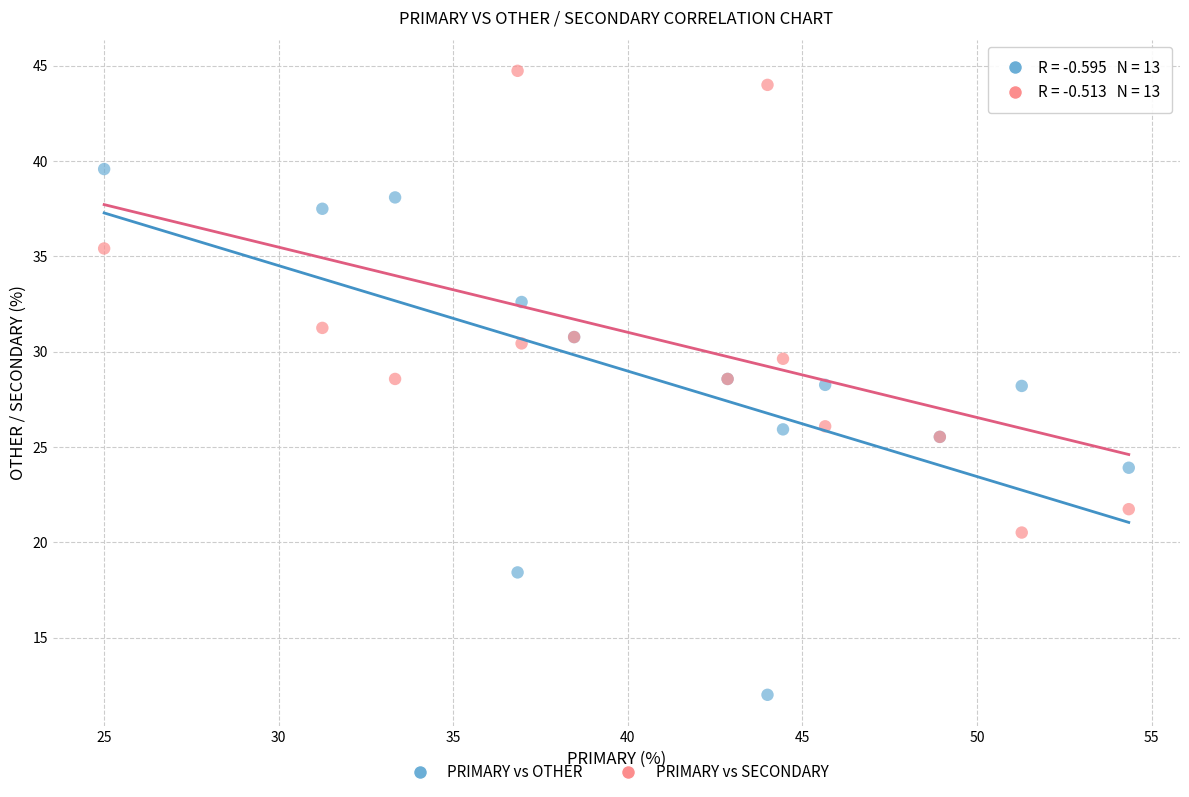

Which series reaches the maximum Y coordinate?

PRIMARY vs SECONDARY